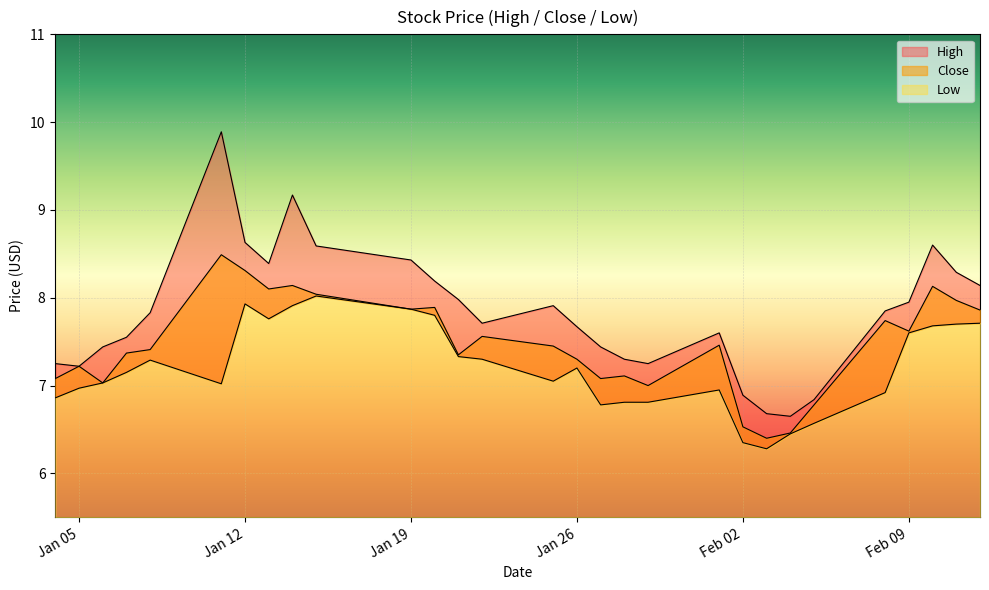

How many data points in Close are less than 7?

4